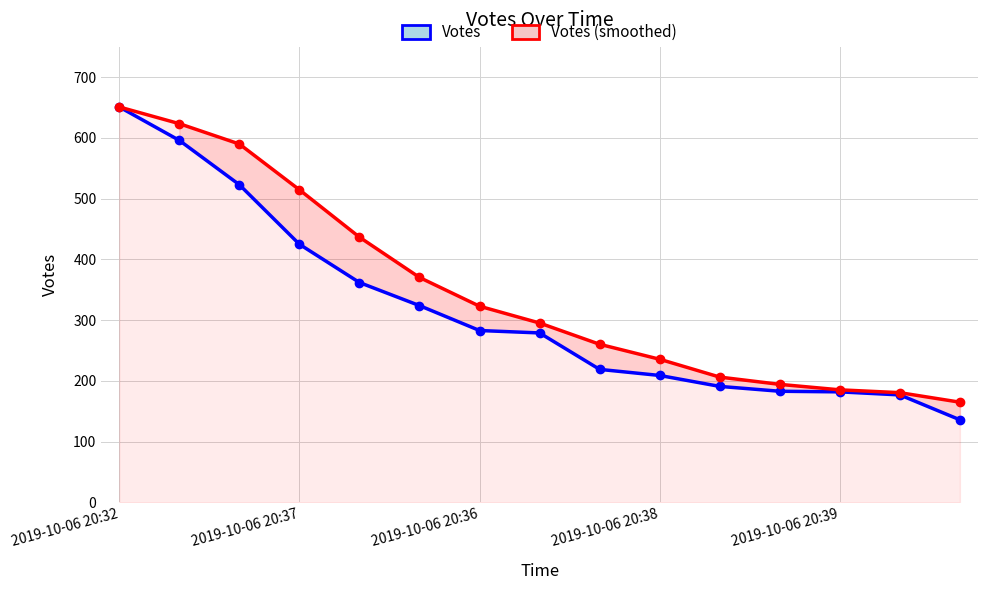

Count the number of categories in the chart.

15